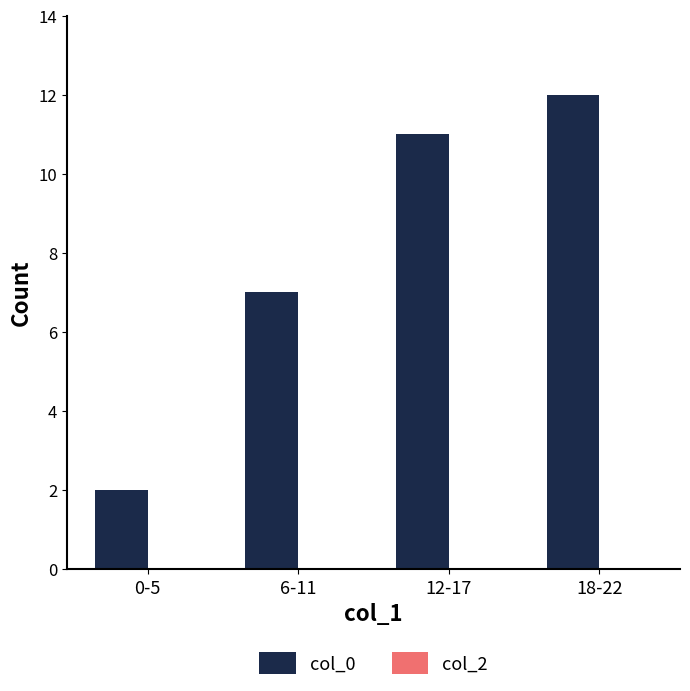

What is the ratio of the value at 12-17 to the value at 6-11?

1.6